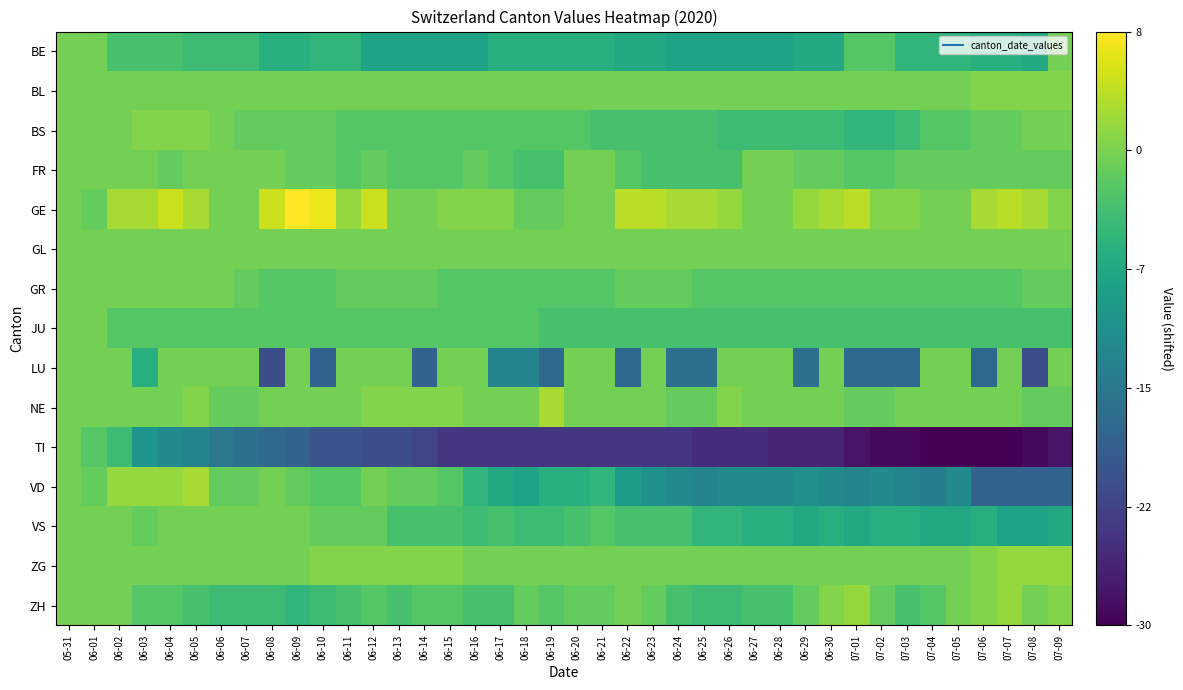

What is the total value across all series at 07-08?

367